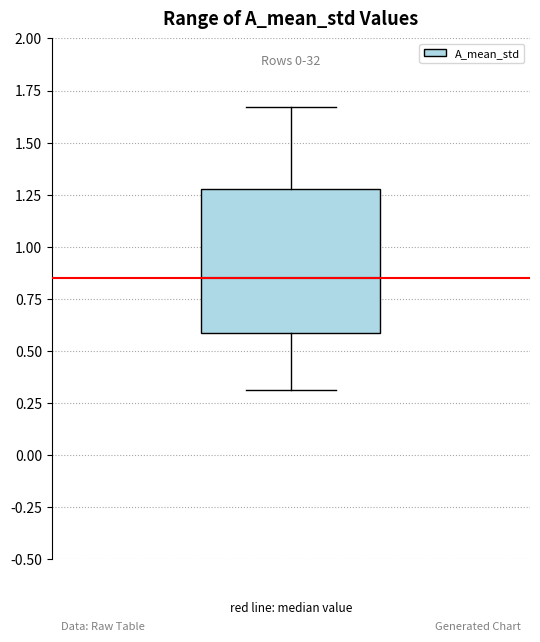

Where is the lower edge of the box on the y-axis? The values are not printed on the chart, so give them approximately, as read against the axis.

0.60